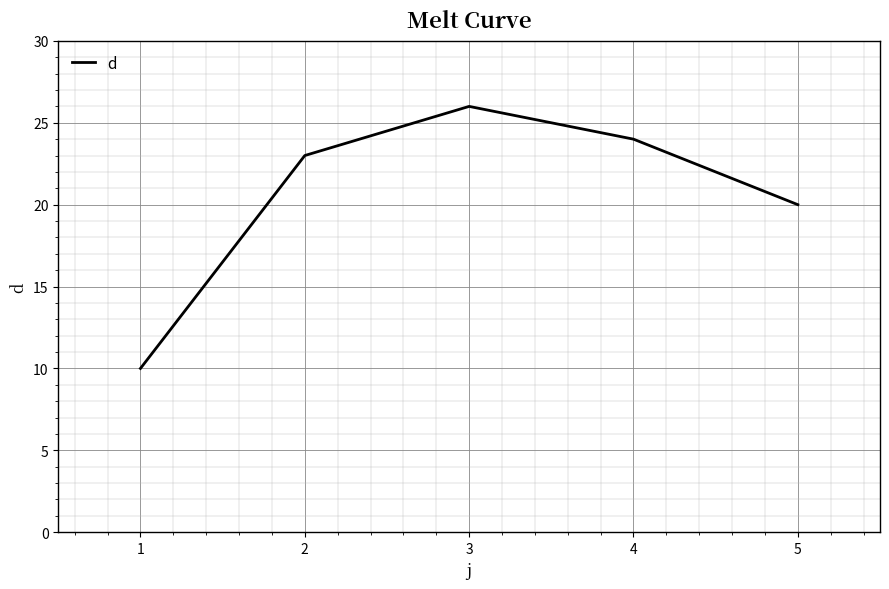

What is the difference between the values at 1 and 3?

16